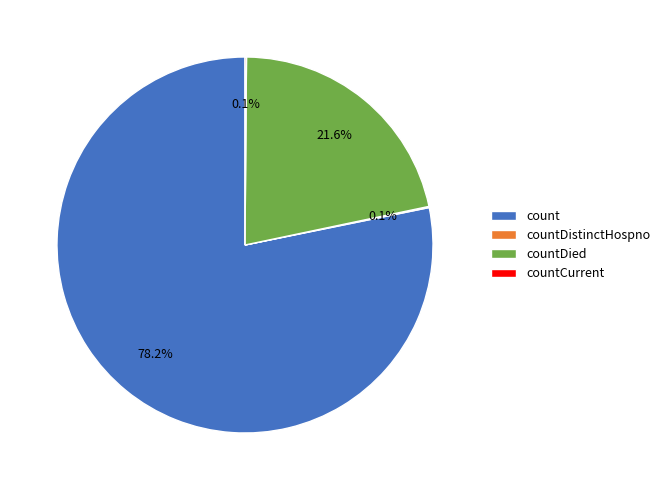

To the nearest percent, what is the average slice percentage?

25%